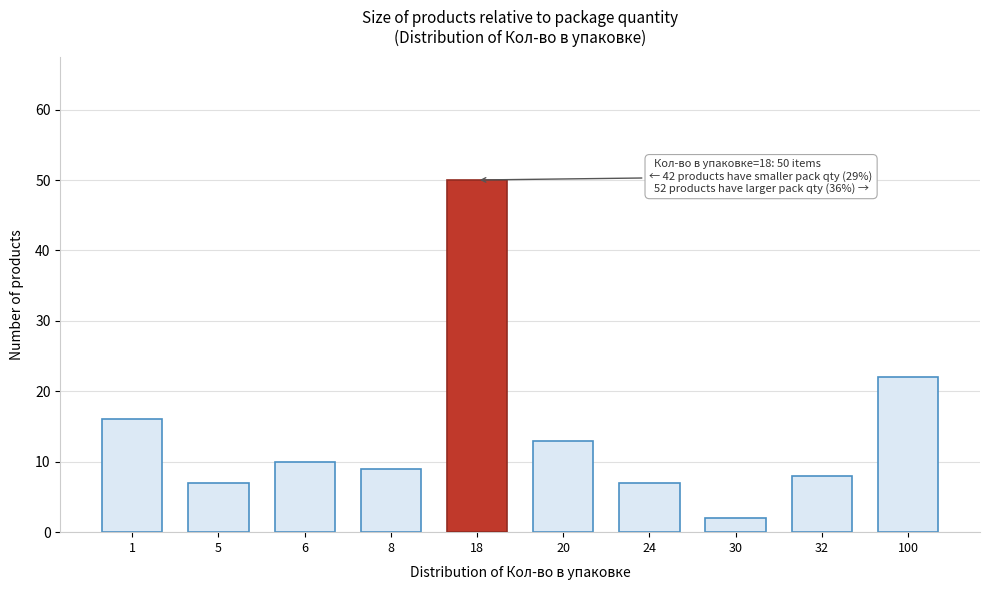

Reading left to right, list all the values displayed in this chart.

1=16	5=7	6=10	8=9	18=50	20=13	24=7	30=2	32=8	100=22